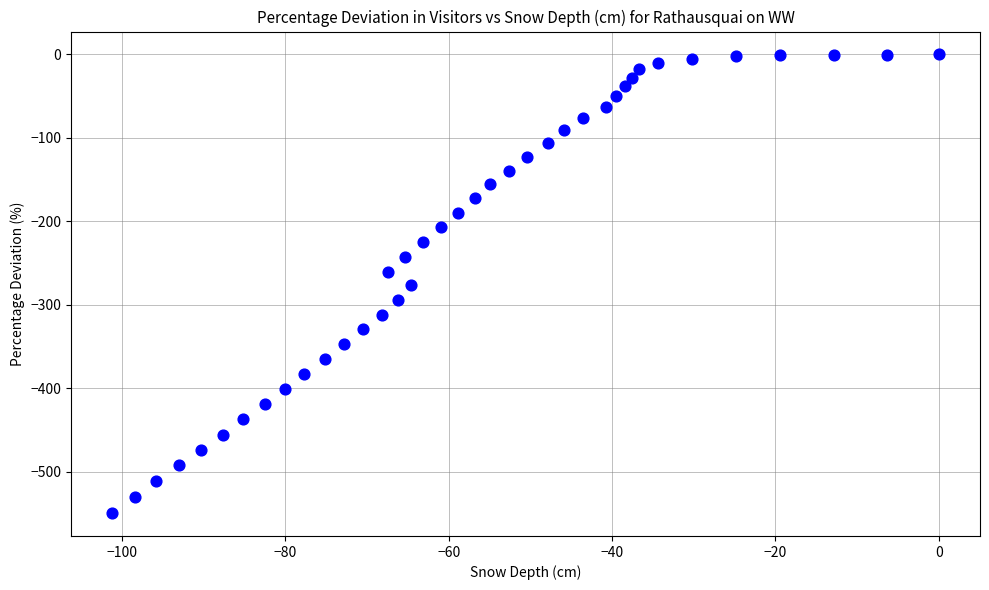

What is the range of Y values (max minus min)?

549.2